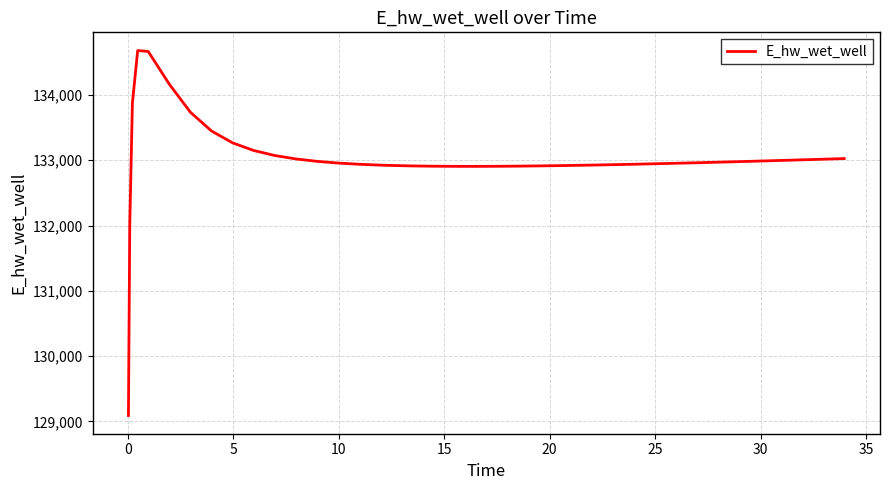

What is the difference between the maximum and minimum values?

5590.8